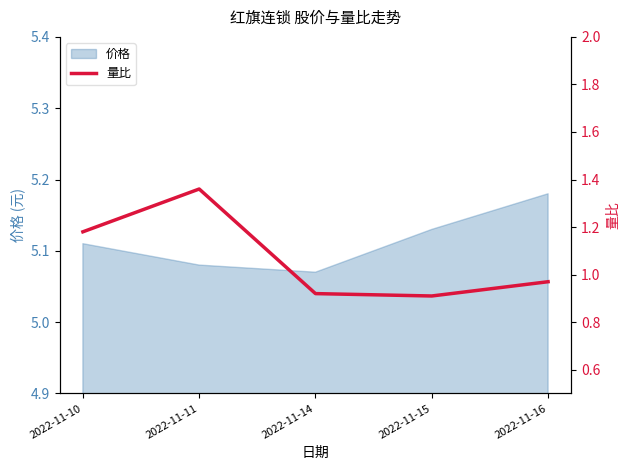

The chart shows a value of 1.5 at 2022-11-15. True or false?

False